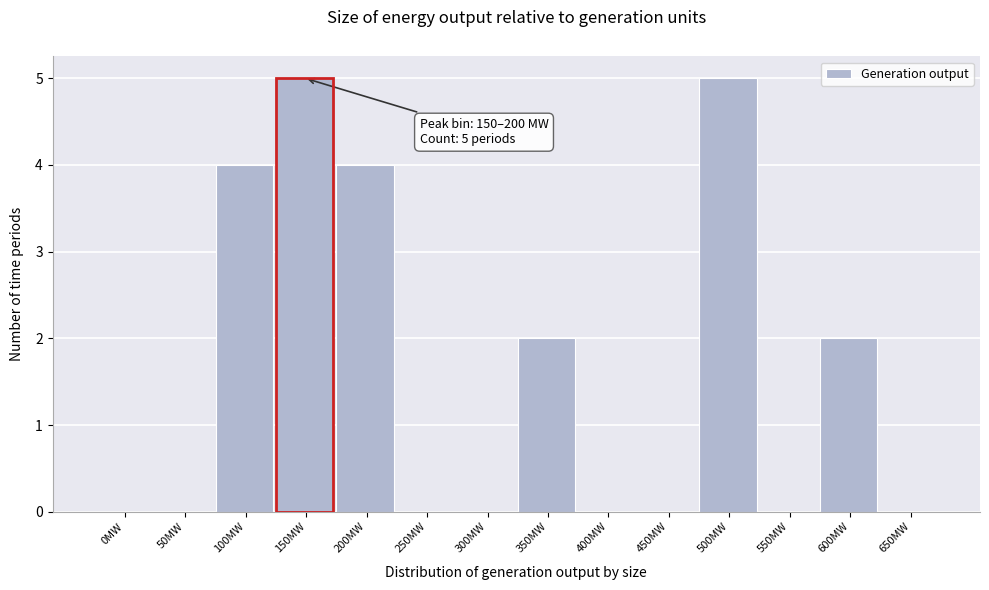

Reading left to right, extract all data points from this chart.

0MW=0	50MW=0	100MW=4	150MW=5	200MW=4	250MW=0	300MW=0	350MW=2	400MW=0	450MW=0	500MW=5	550MW=0	600MW=2	650MW=0